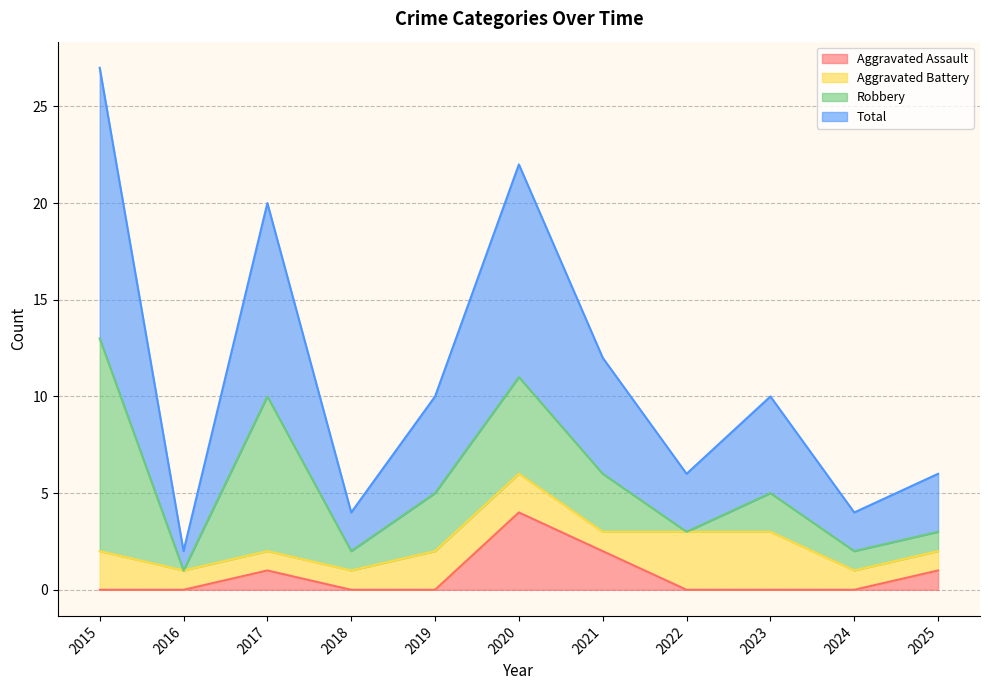

Is the value of Total at 2022 greater than the value of Aggravated Assault at 2023?

Yes